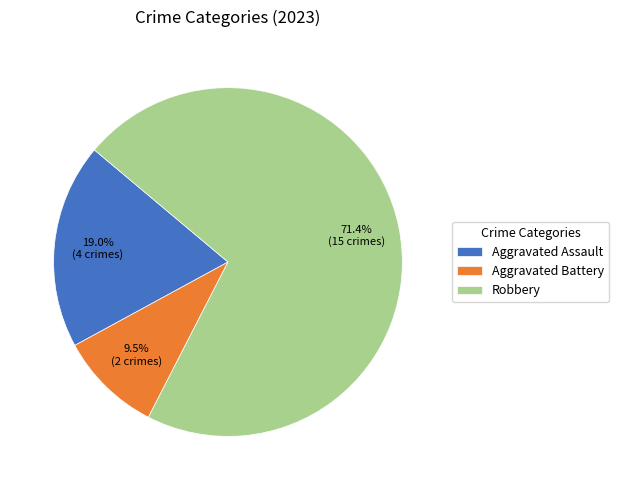

What is the ratio of the value at Aggravated Battery to the value at Aggravated Assault?

0.5